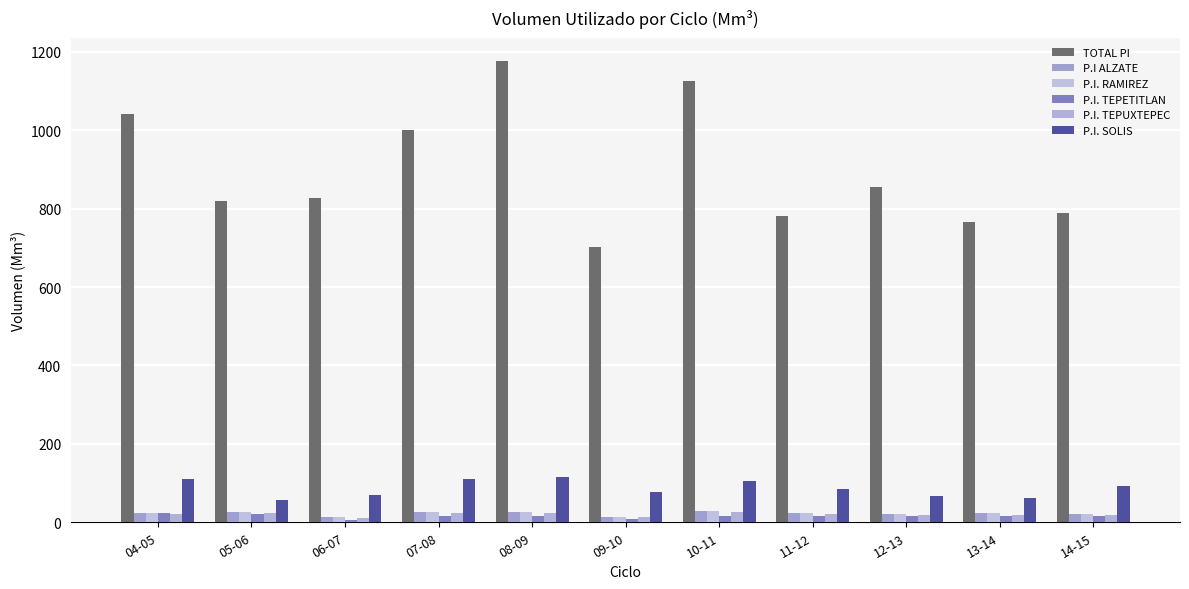

What position from the right is 08-09?

7